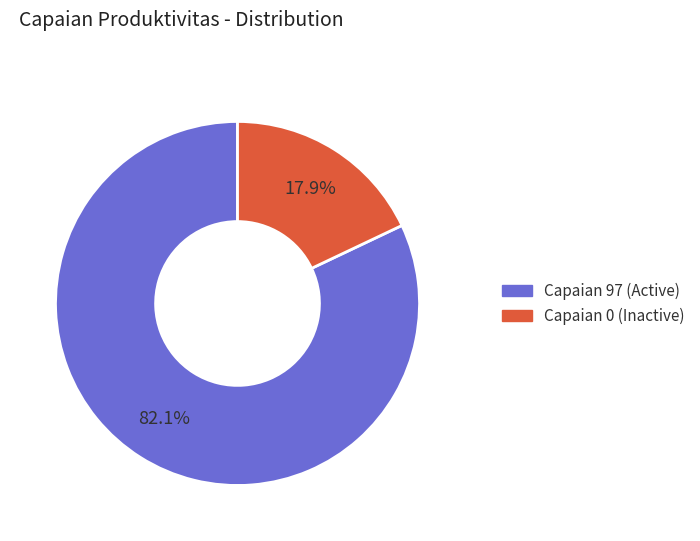

Does any single category account for the majority?

Yes